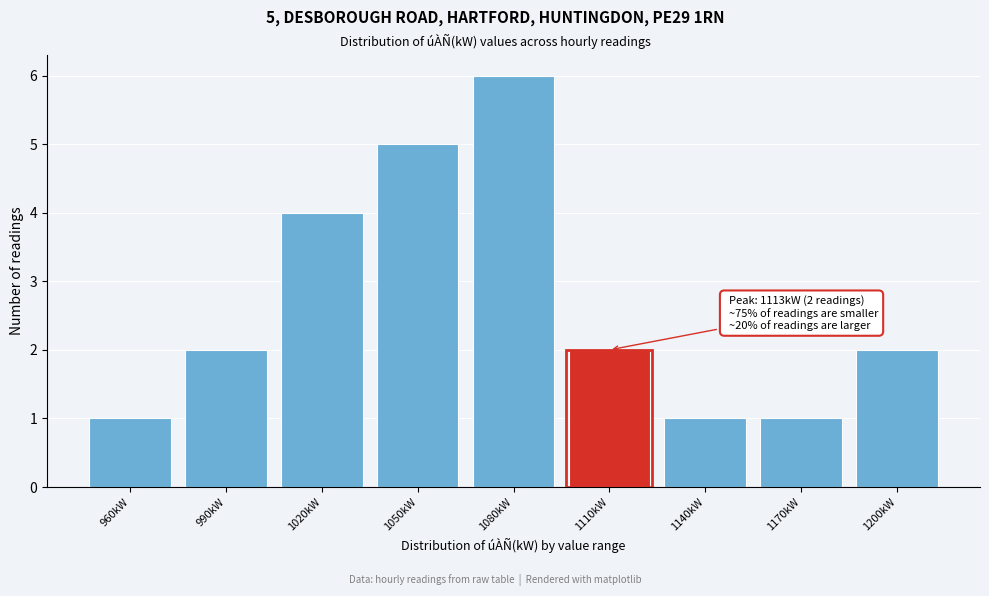

Reading right to left, list all the values displayed in this chart.

2	1	1	2	6	5	4	2	1